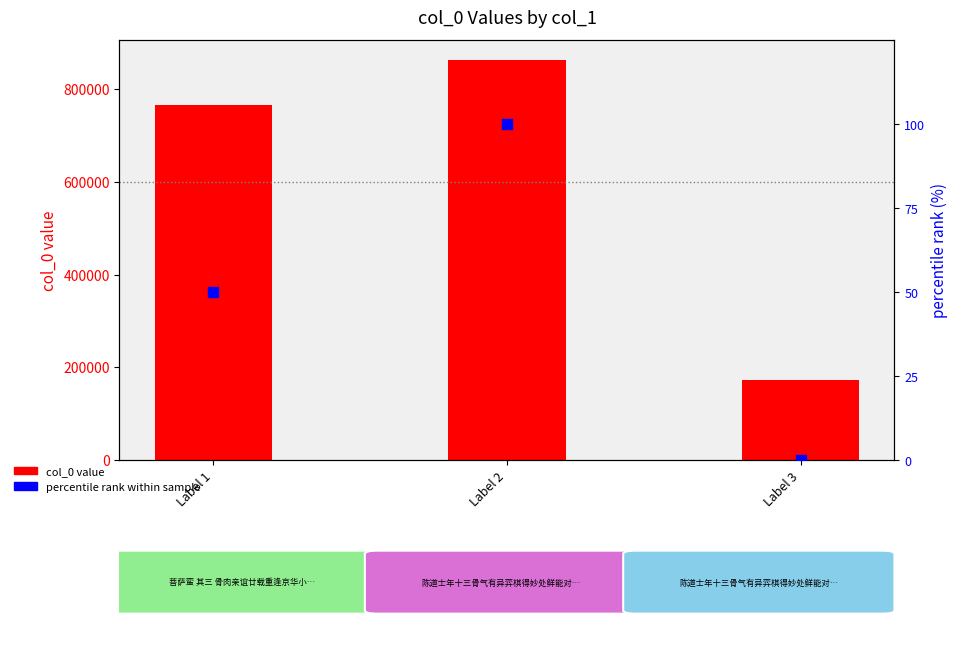

What are all the series names shown in the legend?

col_0 value, percentile rank within sample